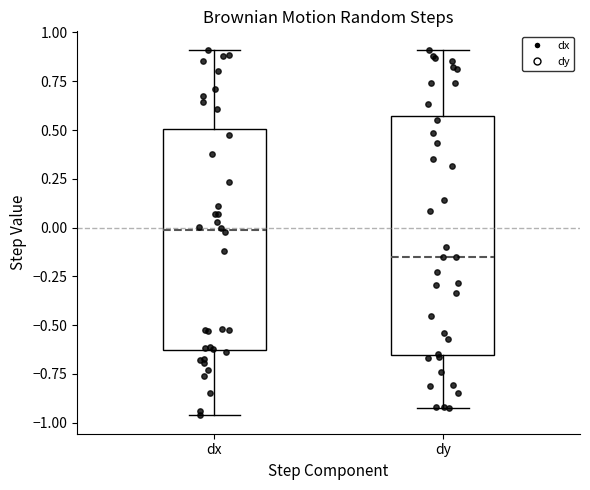

Reading left to right, read every box against the y-axis: the position of its median line, the range the box covers, and the ends of its whiskers. The values are not printed on the chart, so give them approximately, as read against the axis.

dx: median 0.00, box -0.65 to 0.50, whiskers -0.95 to 0.90
dy: median -0.15, box -0.65 to 0.55, whiskers -0.90 to 0.90